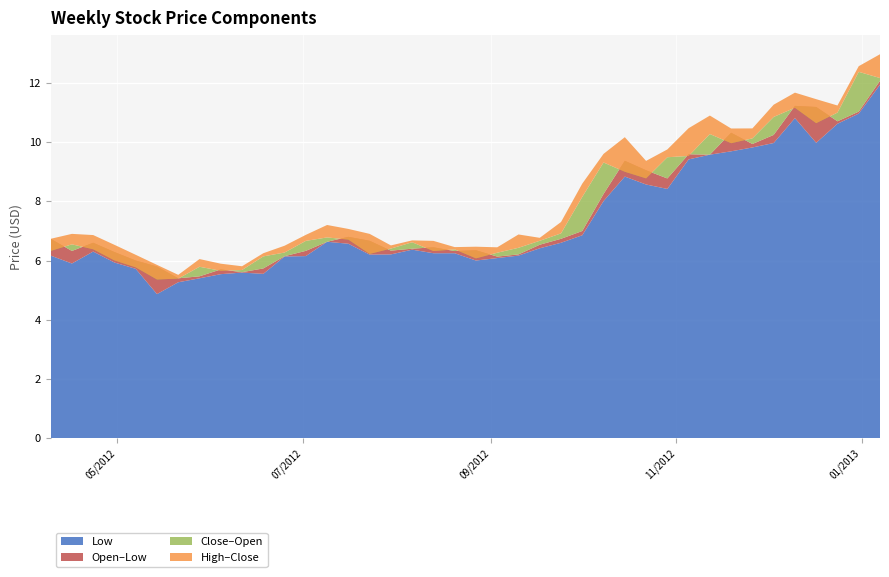

Reading left to right, extract all data points from this chart.

Close: 6.3	6.5	6.4	6.0	5.8	5.4	5.4	5.8	5.7	5.7	6.1	6.3	6.7	6.8	6.7	6.2	6.4	6.6	6.3	6.4	6.1	6.3	6.4	6.7	6.9	8.1	9.3	9.0	8.8	9.5	9.5	10.3	10.0	10.1	10.8	11.2	10.6	11.0	12.4	12.2
High: 6.7	6.9	6.9	6.5	6.2	5.9	5.5	6.1	5.9	5.8	6.2	6.5	6.9	7.2	7.1	6.9	6.5	6.7	6.7	6.5	6.5	6.4	6.9	6.8	7.3	8.6	9.6	10.2	9.4	9.8	10.5	10.9	10.5	10.5	11.3	11.7	11.4	11.2	12.6	13.0
Low: 6.2	5.9	6.3	5.9	5.7	4.9	5.3	5.4	5.5	5.6	5.6	6.1	6.2	6.6	6.6	6.2	6.2	6.4	6.2	6.2	6.0	6.1	6.2	6.4	6.6	6.9	8.0	8.8	8.6	8.4	9.4	9.6	9.7	9.8	10.0	10.8	10.0	10.6	11.0	11.9
Open: 6.7	6.3	6.6	6.3	6.0	5.8	5.4	5.5	5.7	5.6	5.7	6.1	6.3	6.6	6.8	6.7	6.3	6.4	6.4	6.3	6.3	6.1	6.2	6.5	6.7	7.0	8.2	9.4	9.0	8.8	9.6	9.6	10.3	9.9	10.2	11.2	11.2	10.7	11.0	12.1